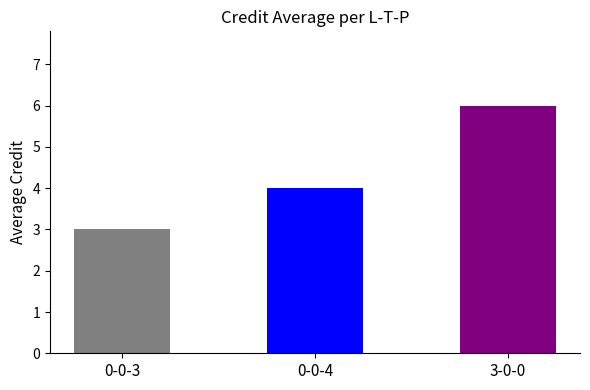

Are the bars horizontal?

No